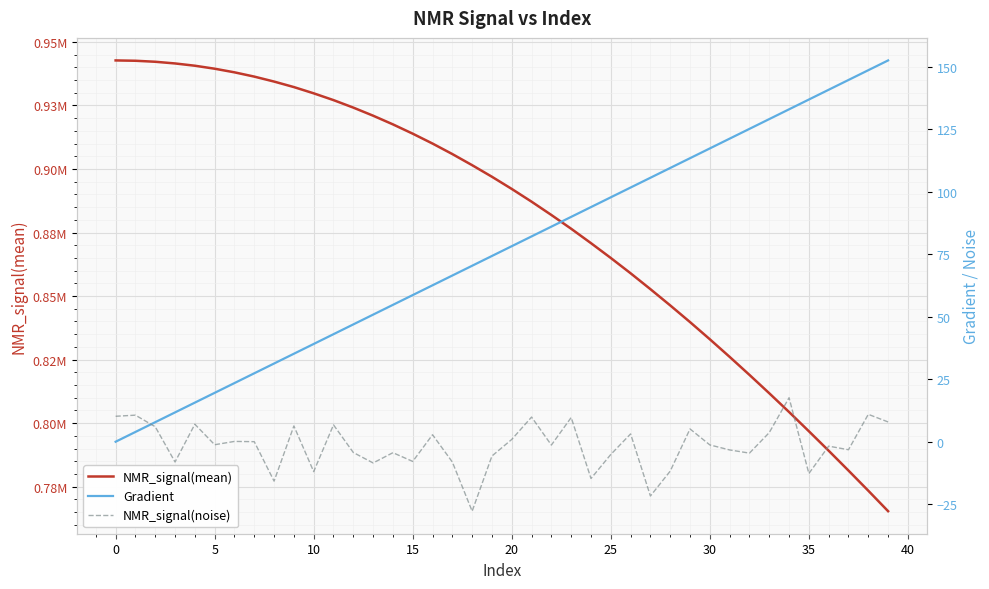

Is it true that Gradient equals 66.5 at 17?

True